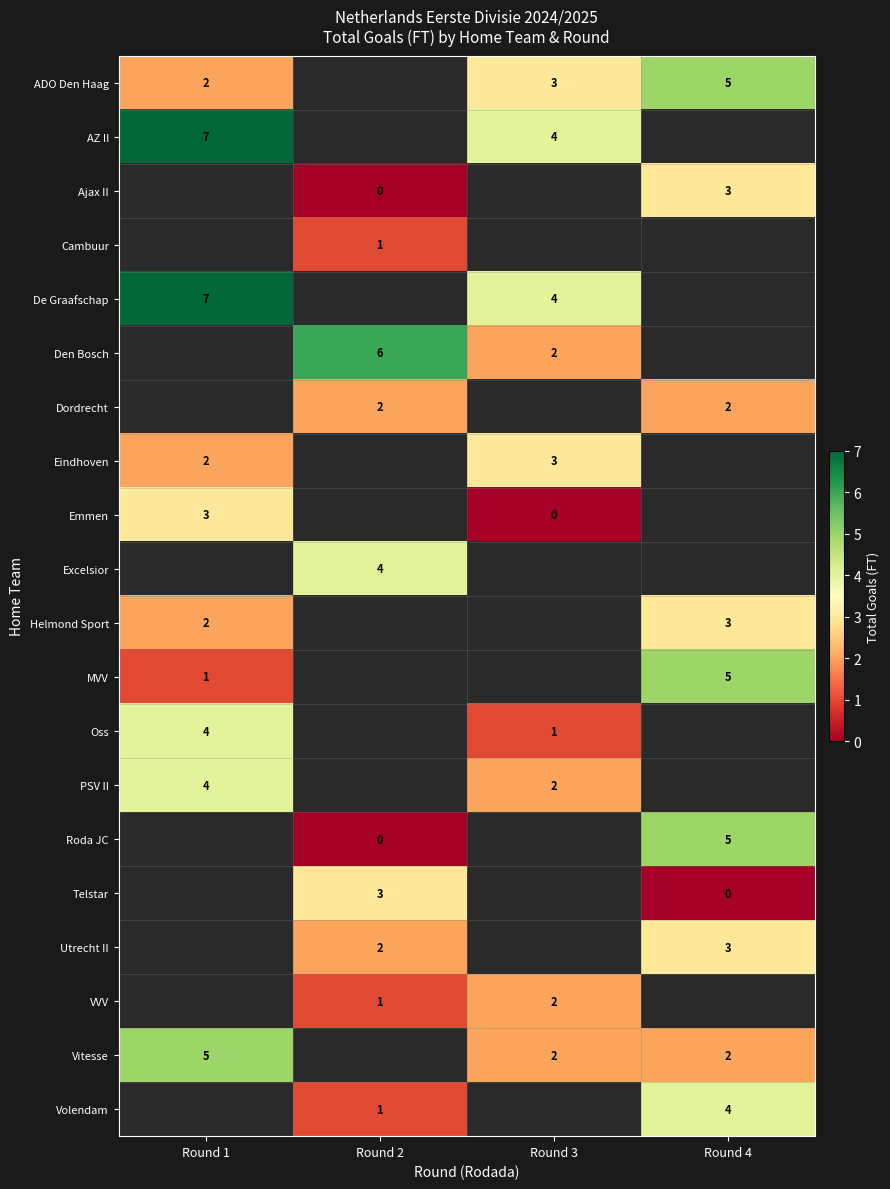

The value of MVV at Round 4 is 5. True or false?

True